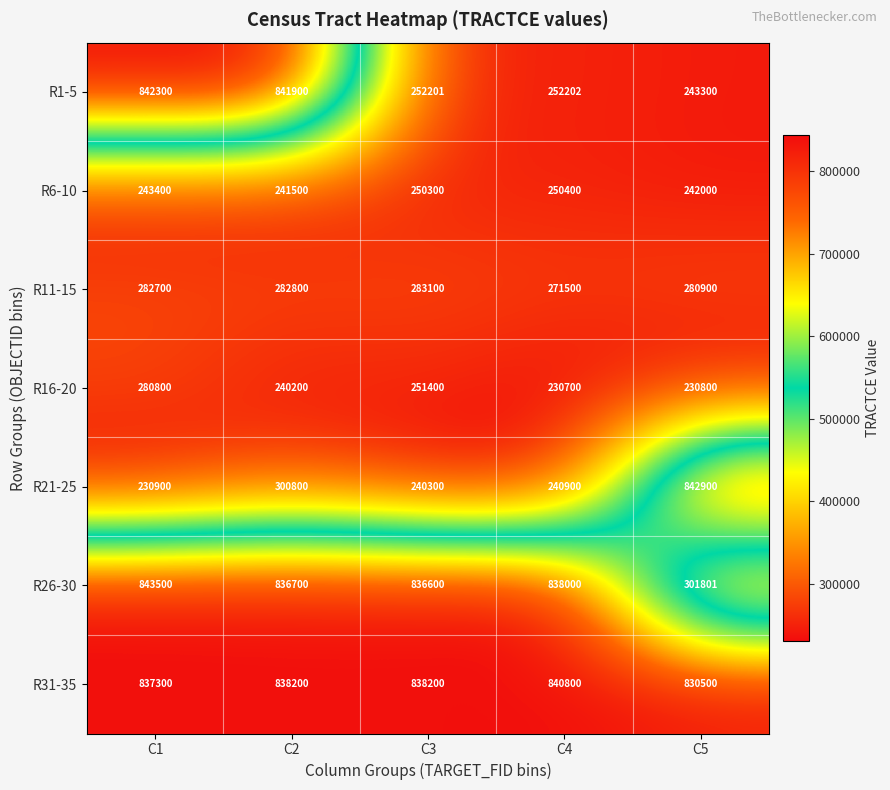

What is the sum of the R6-10 values at C5 and C1?

485400